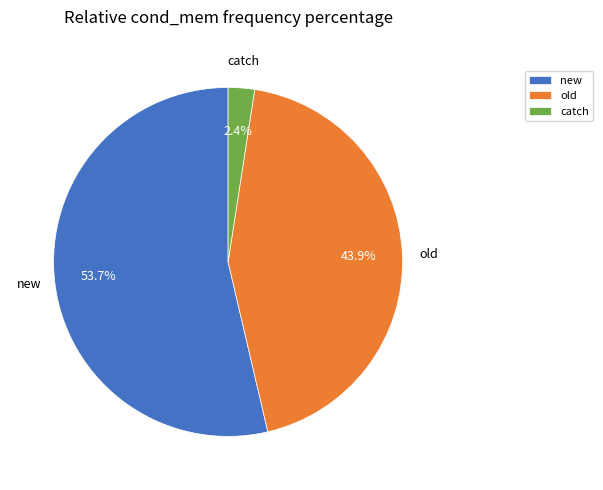

To the nearest percent, what portion does new represent?

54%